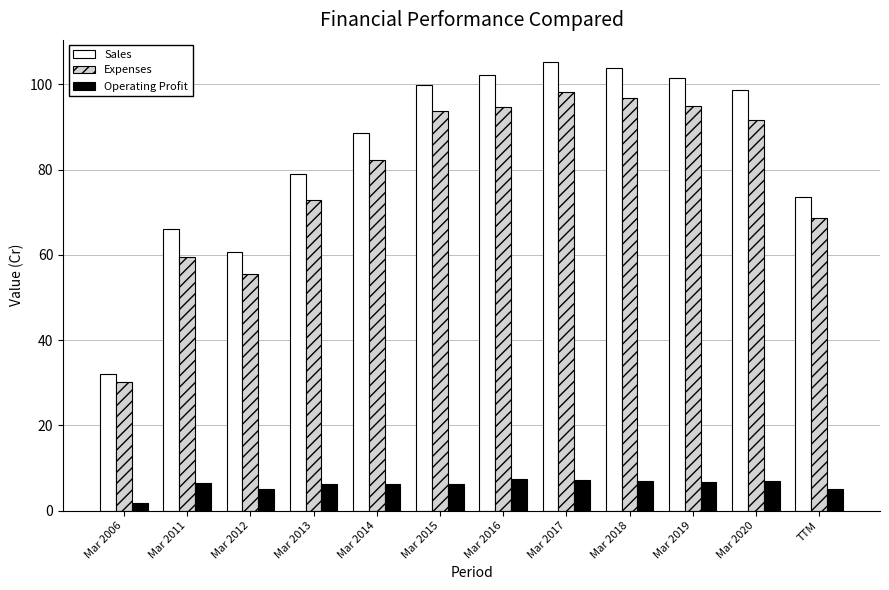

True or false: Sales has a value of 66.0 at Mar 2011.

True